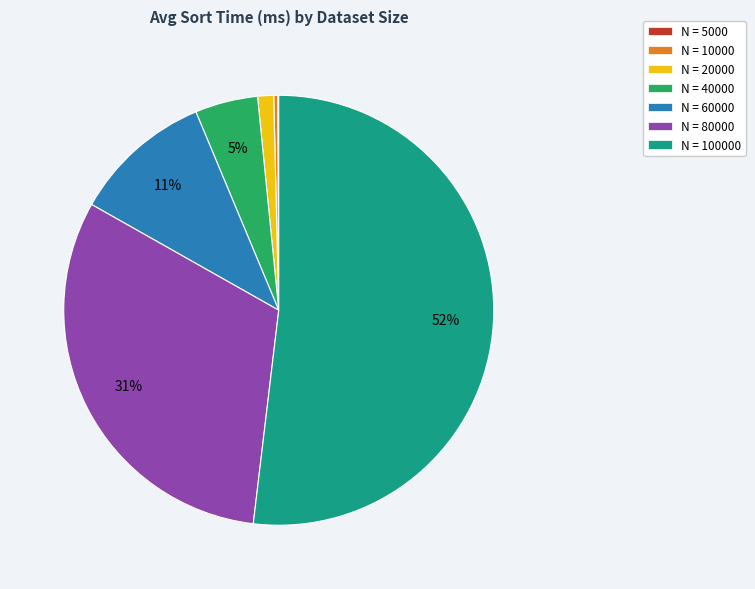

To the nearest percent, what is the average slice percentage?

14%